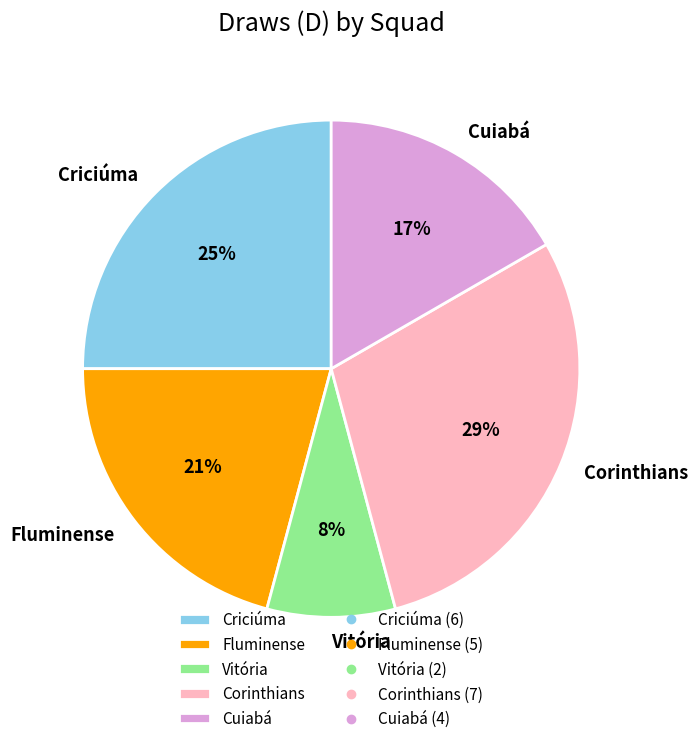

What is the largest slice in the pie chart?

Corinthians